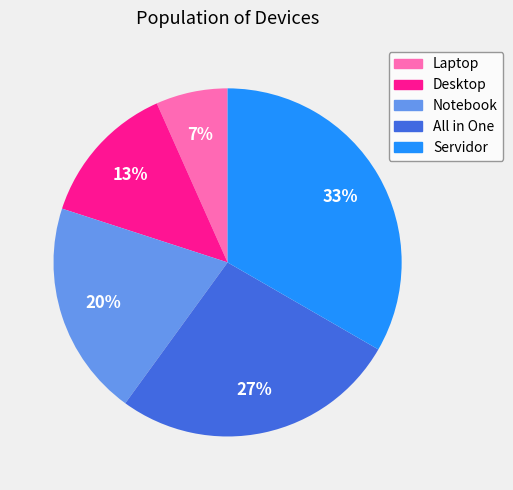

To the nearest percent, what portion does Notebook represent?

20%